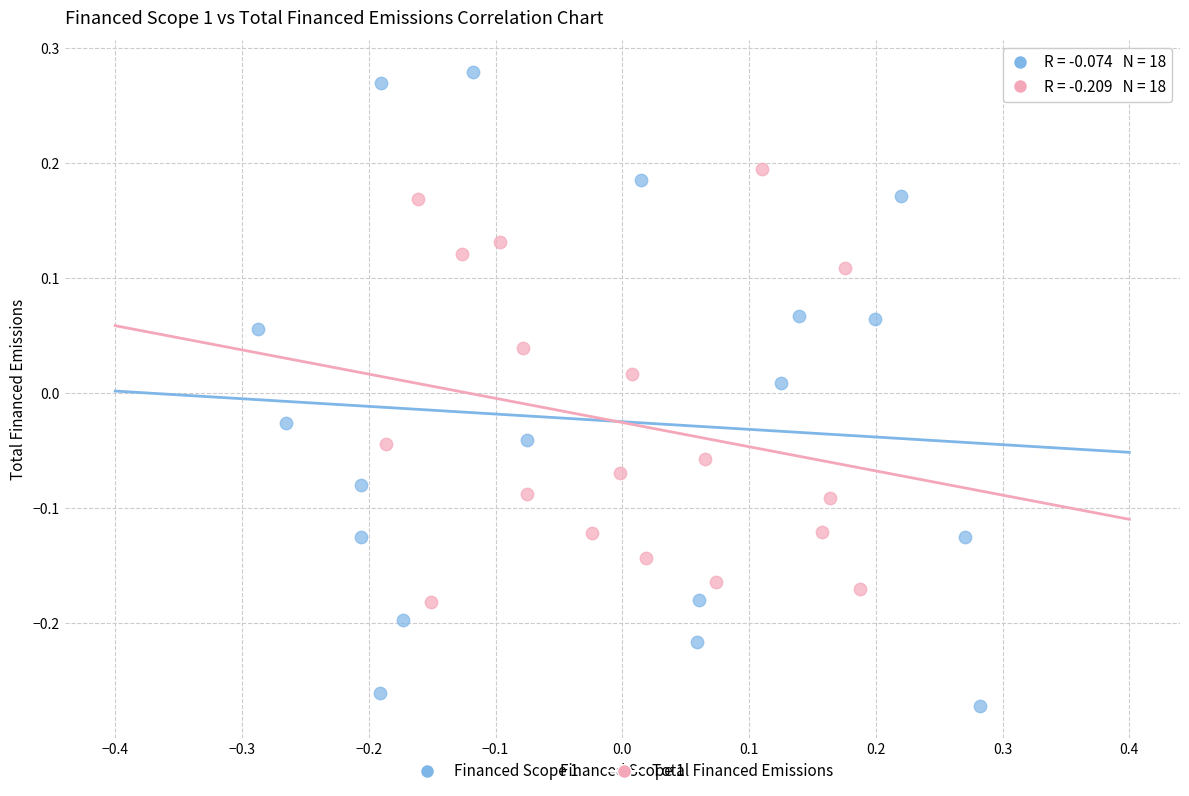

What are all the series names shown in the legend?

Financed Scope 1, Total Financed Emissions